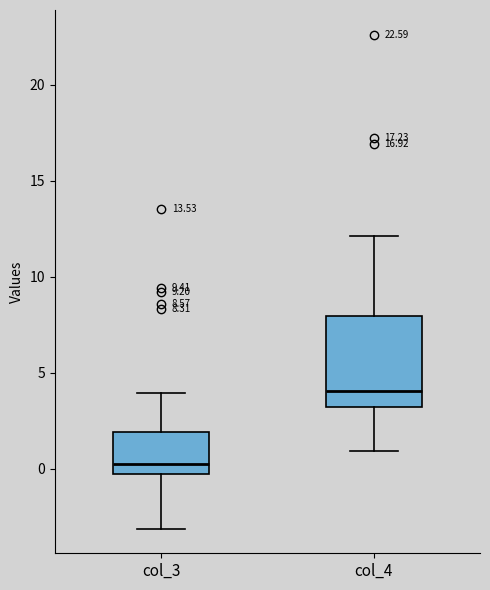

Which box has the highest median line?

col_4